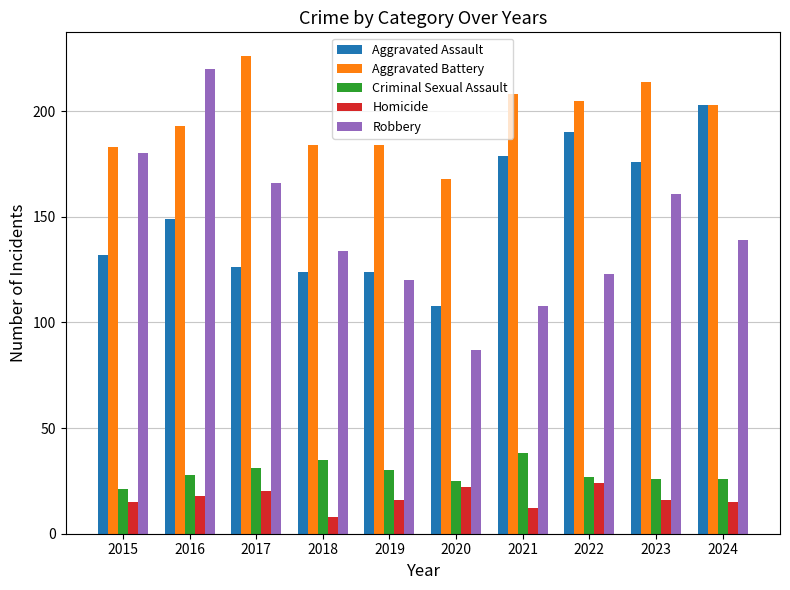

What is the greatest value displayed?

226